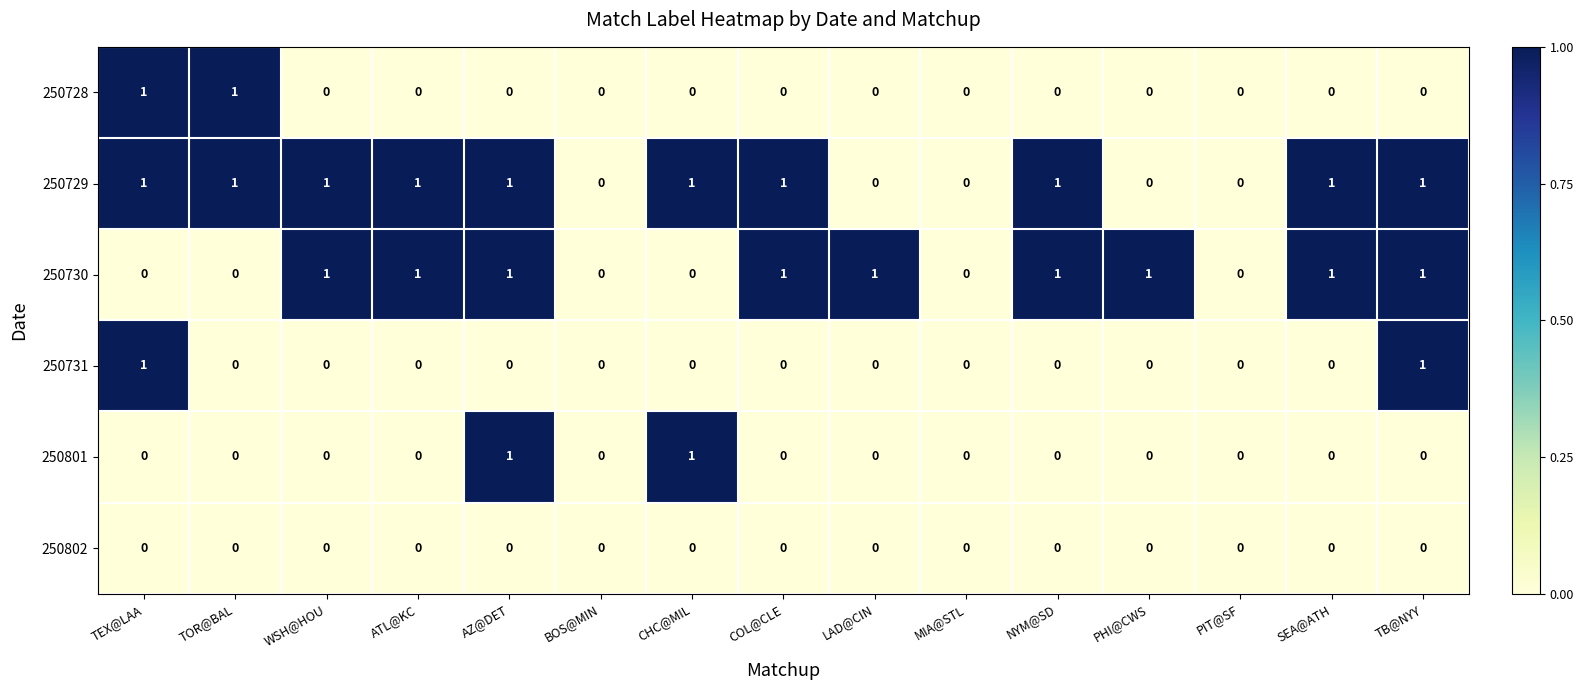

The value of 250728 at MIA@STL is -1. True or false?

False